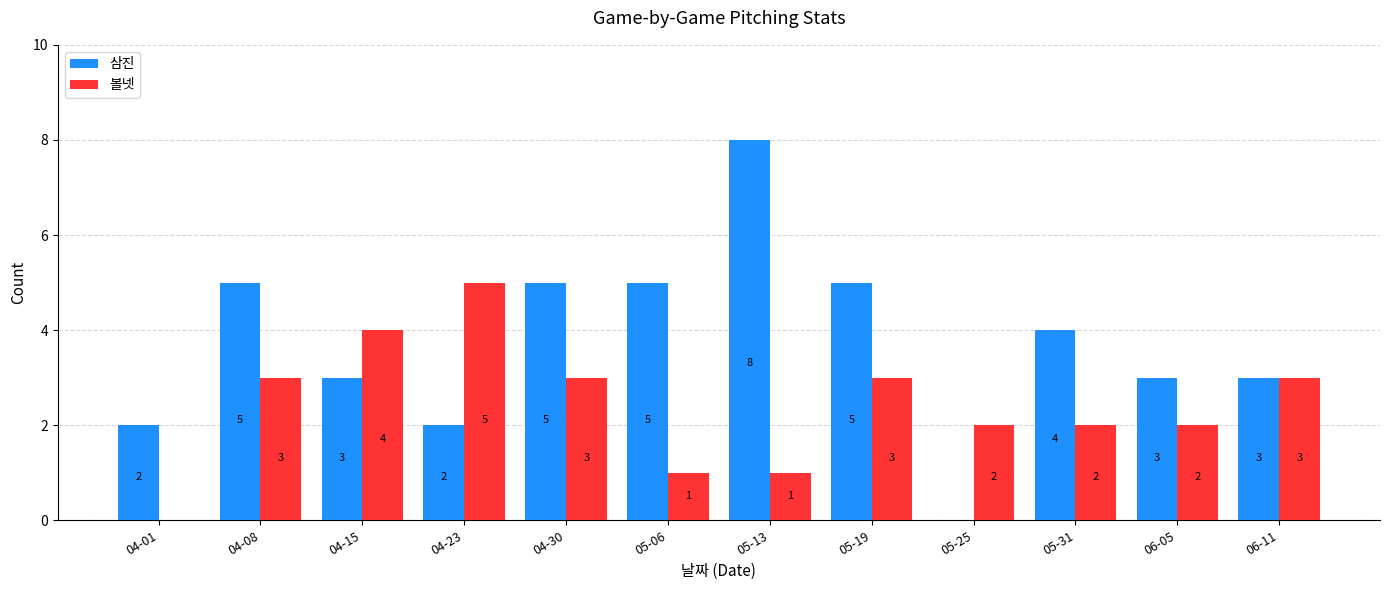

Between 04-30 and 06-05, which series saw the biggest shift?

삼진